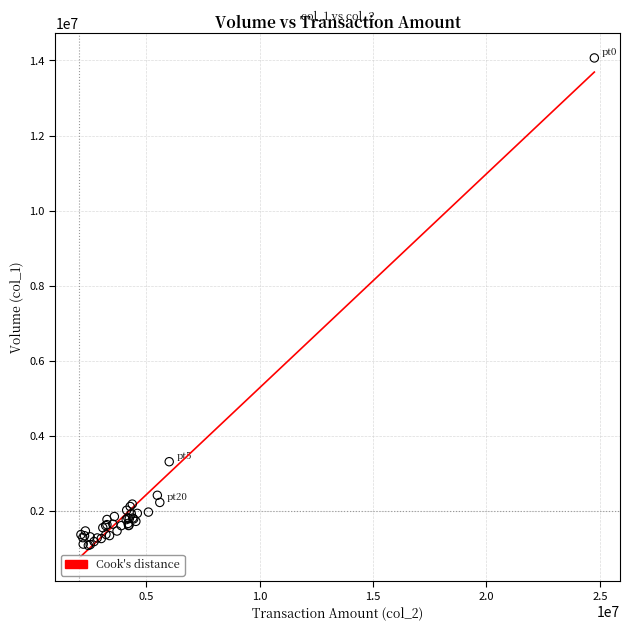

What Y value in the scatter plot is closest to 7575500?

3314000